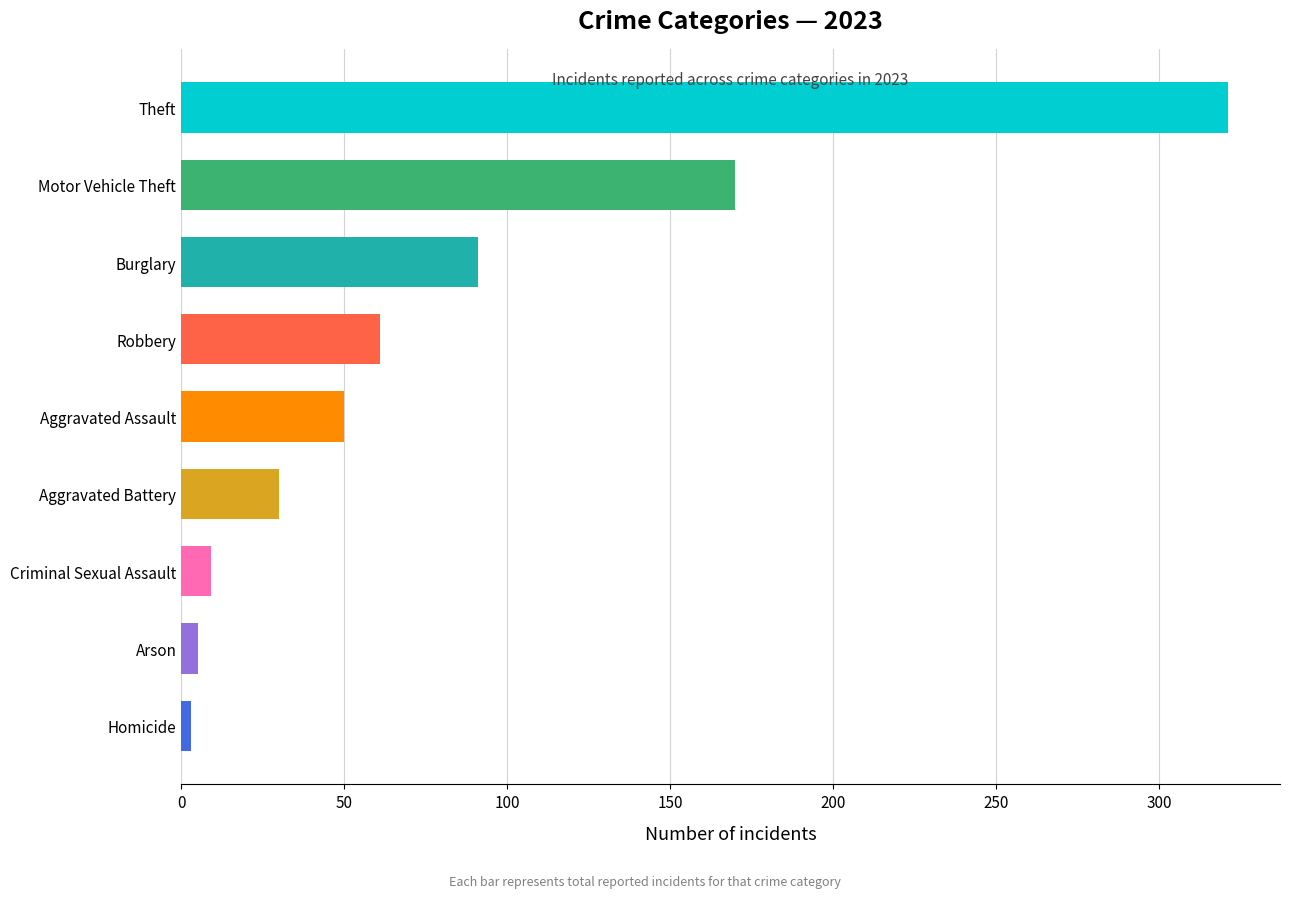

The chart shows a value of 23 at Aggravated Assault. True or false?

False